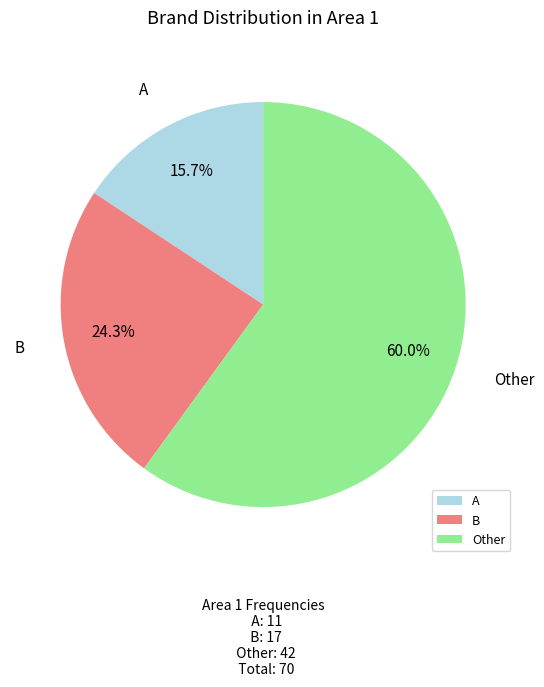

How many segments does this pie chart have?

3